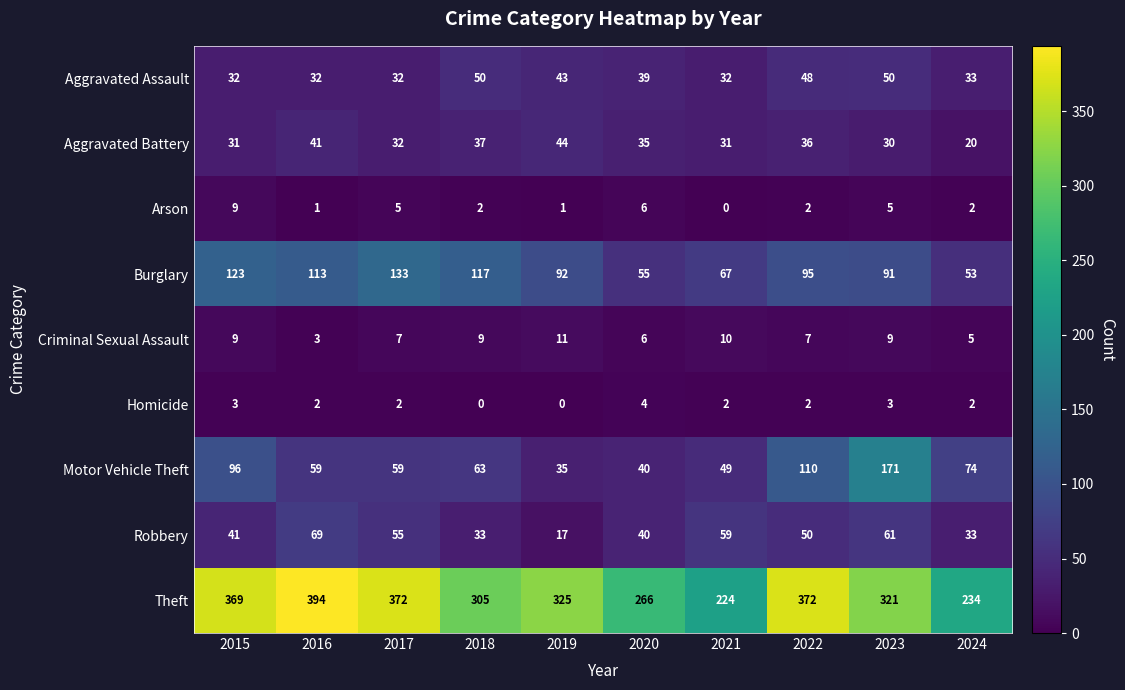

What is the lowest value of the Robbery series?

17